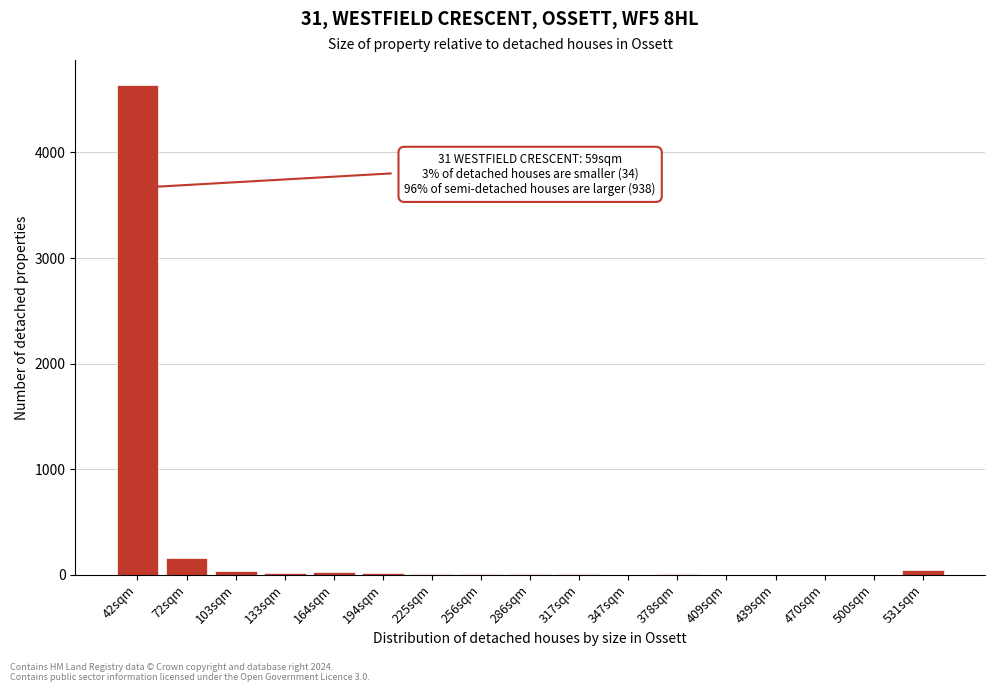

Where is the data nearest to the value 2322?

72sqm